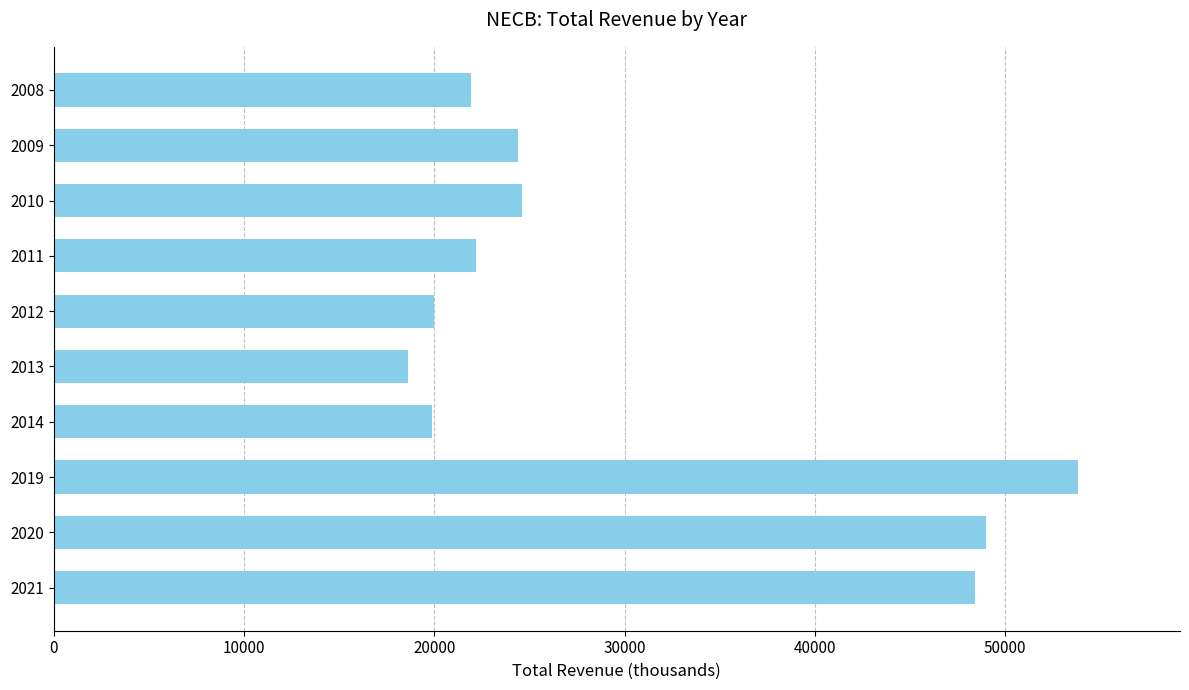

Is it true that the value at 2012 is 13646?

False